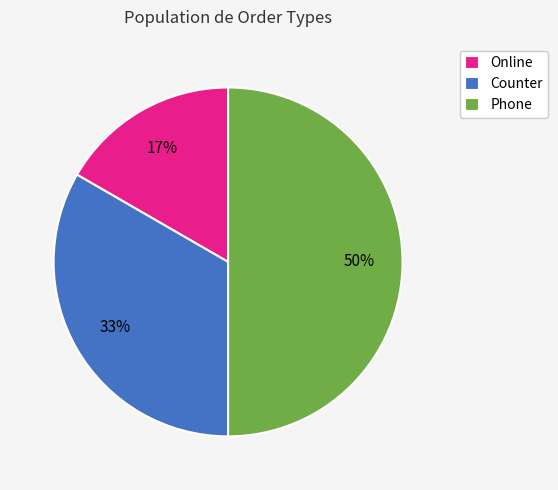

Count the number of slices in the pie.

3